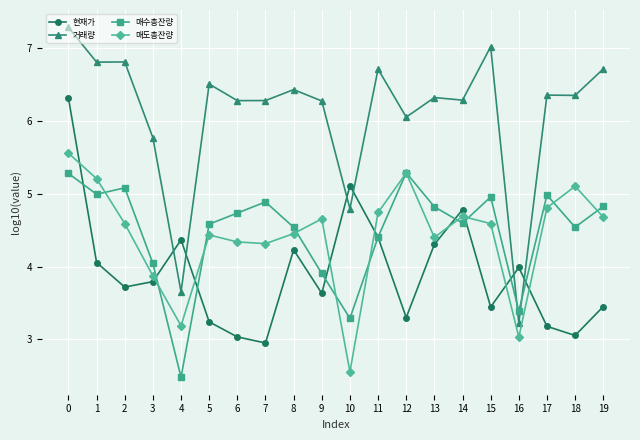

What is the sum of the 매수총잔량 values at 5 and 1?

9.6